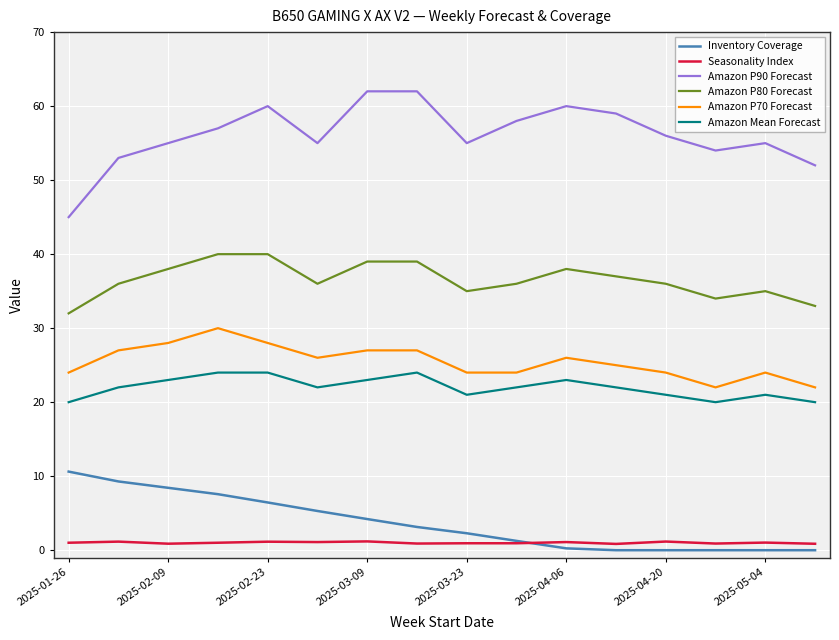

What is the greatest value displayed?

62.0